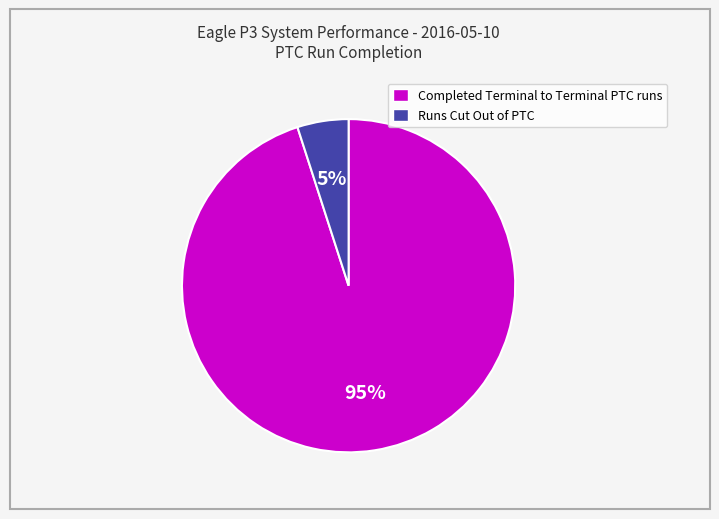

Rank the categories by value from lowest to highest.

Runs Cut Out of PTC, Completed Terminal to Terminal PTC runs